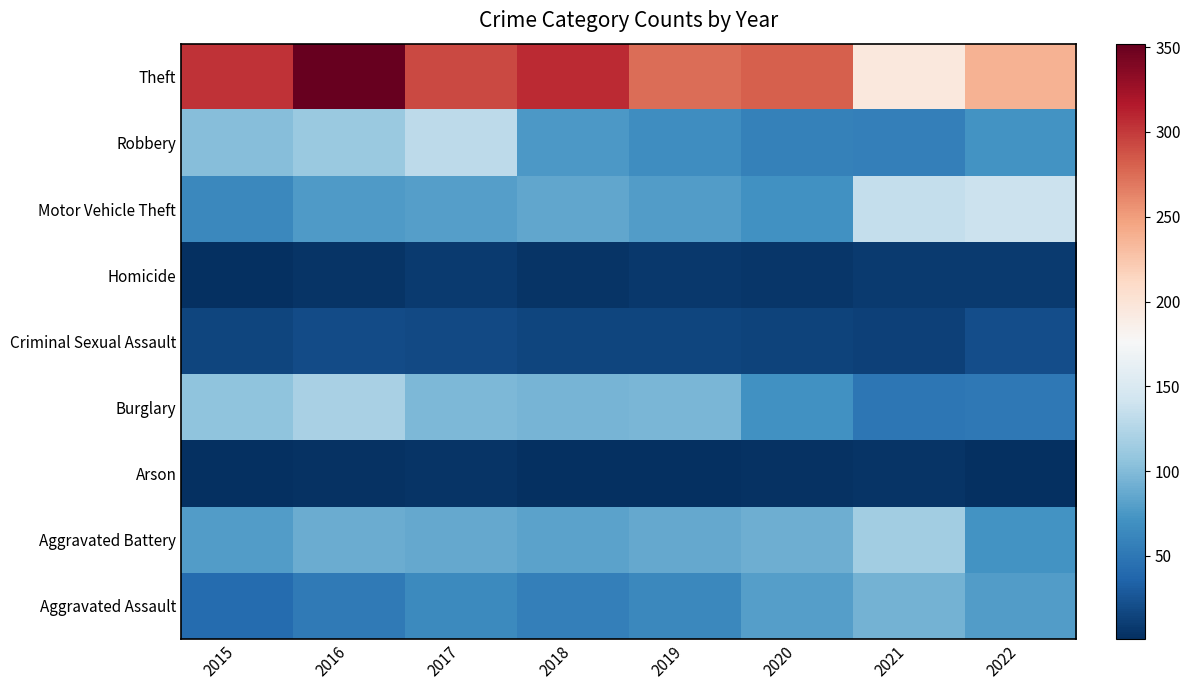

At which category does the chart reach its peak across all series?

2016